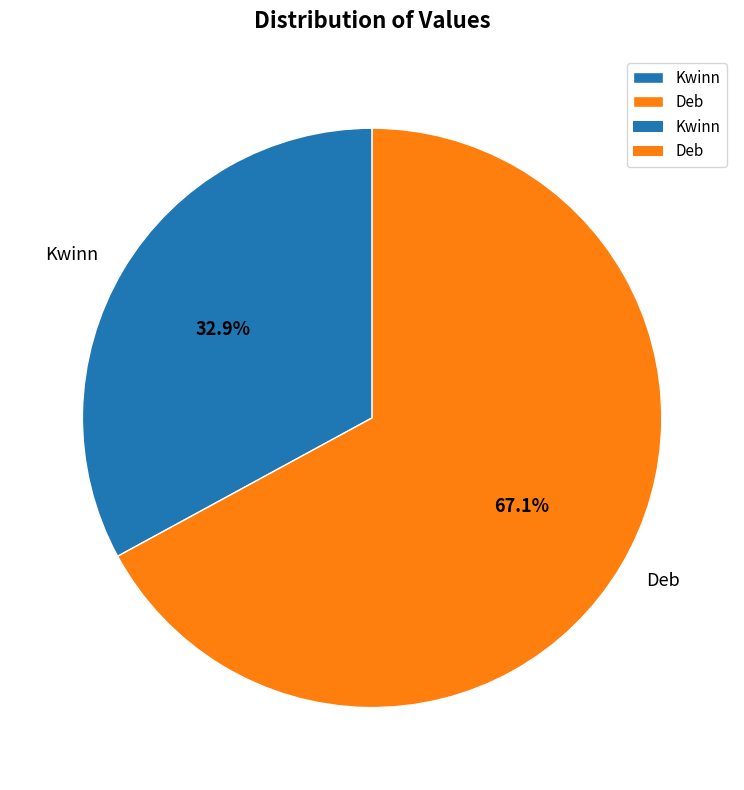

Is it true that Deb is 67% of the pie?

True